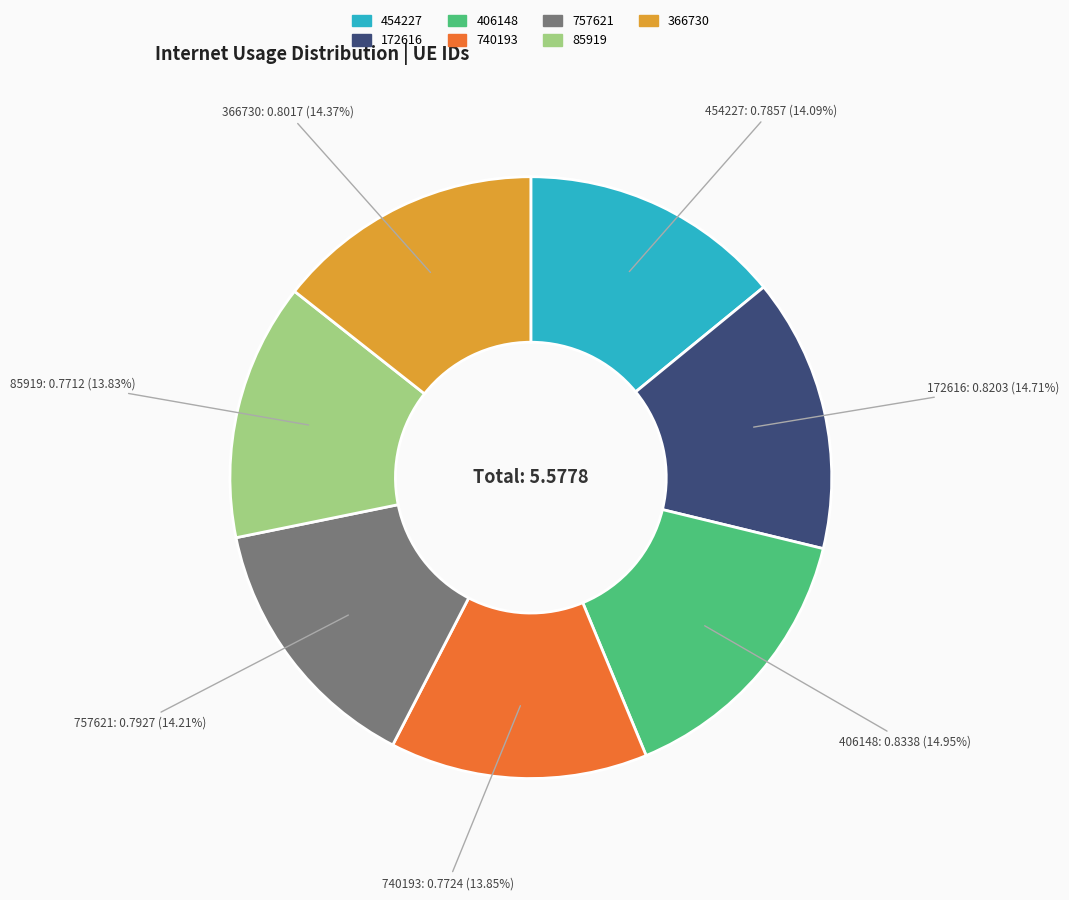

To the nearest percent, what portion does 740193 represent?

14%